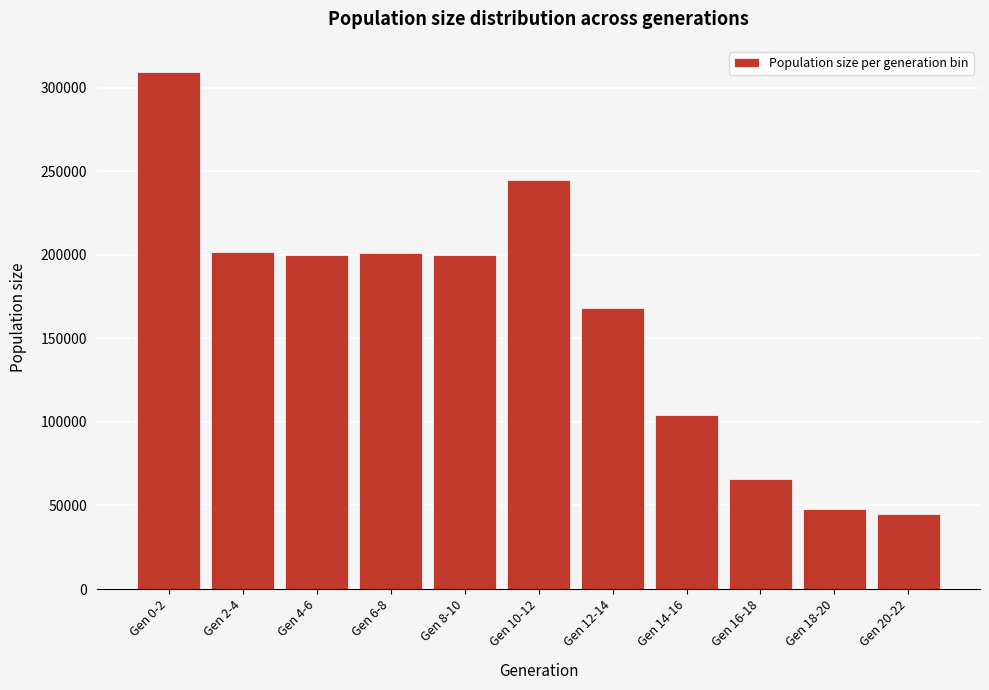

Is it true that the value at Gen 12-14 is 94724?

False